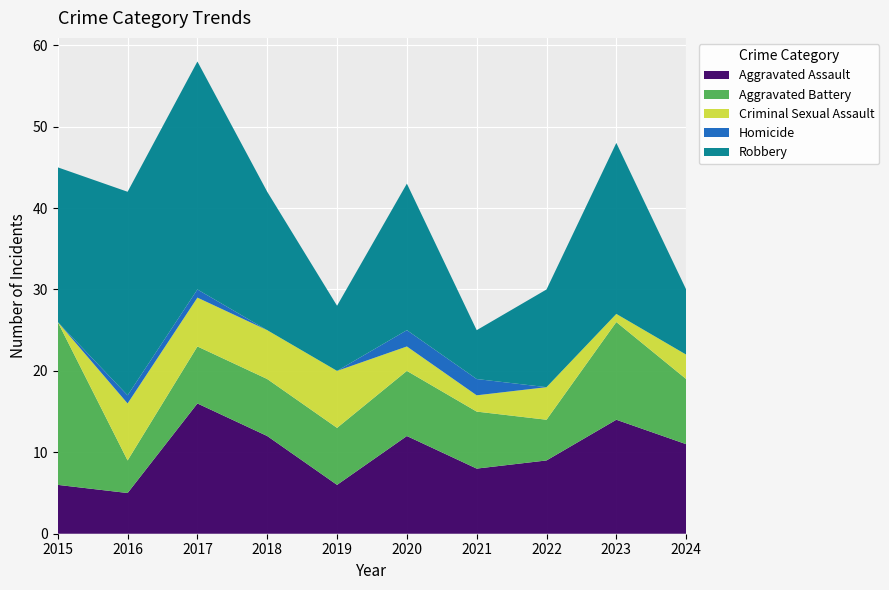

Reading left to right, what are all the values shown in this chart?

Aggravated Assault: 6	5	16	12	6	12	8	9	14	11
Aggravated Battery: 20	4	7	7	7	8	7	5	12	8
Criminal Sexual Assault: 0	7	6	6	7	3	2	4	1	3
Homicide: 0	1	1	0	0	2	2	0	0	0
Robbery: 19	25	28	17	8	18	6	12	21	8